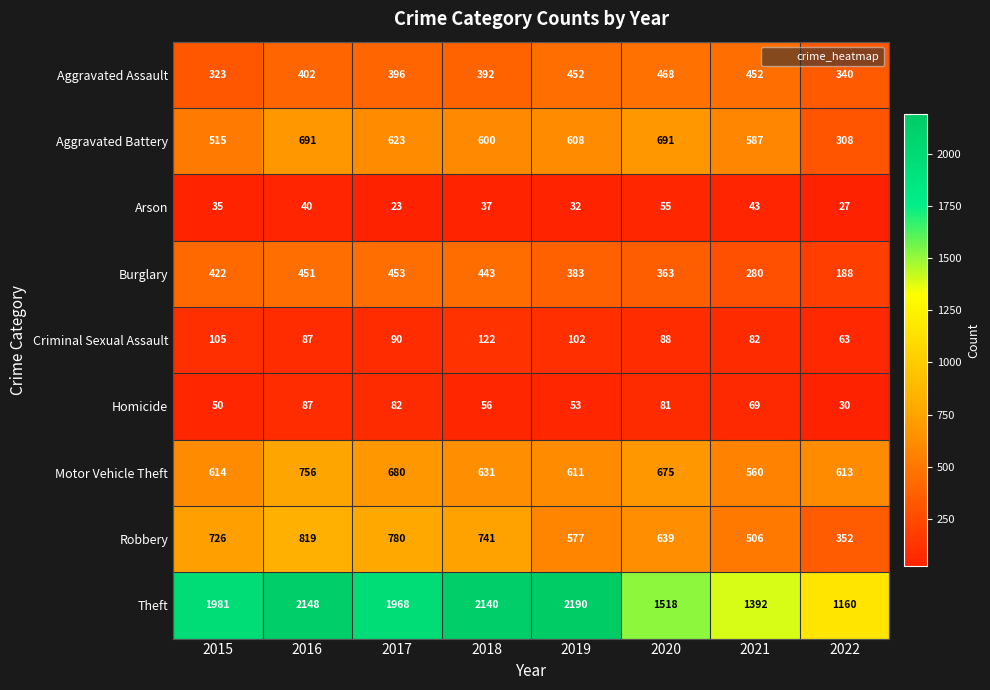

The Arson series shows 32 at 2019. True or false?

True